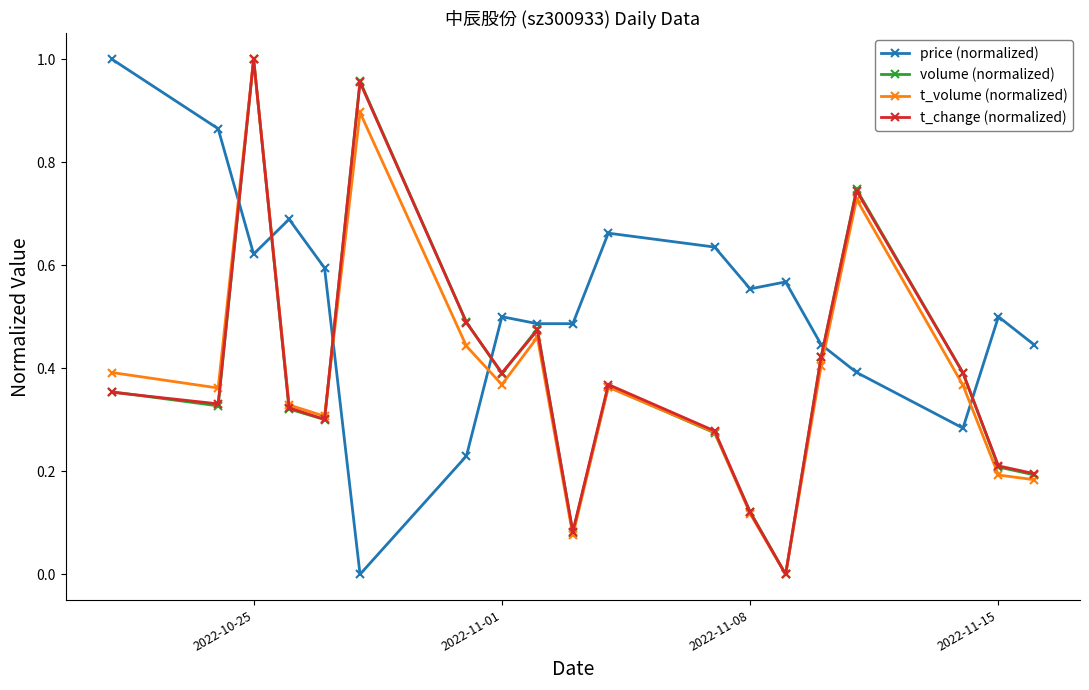

True or false: price (normalized) and t_change (normalized) cross at least once.

True